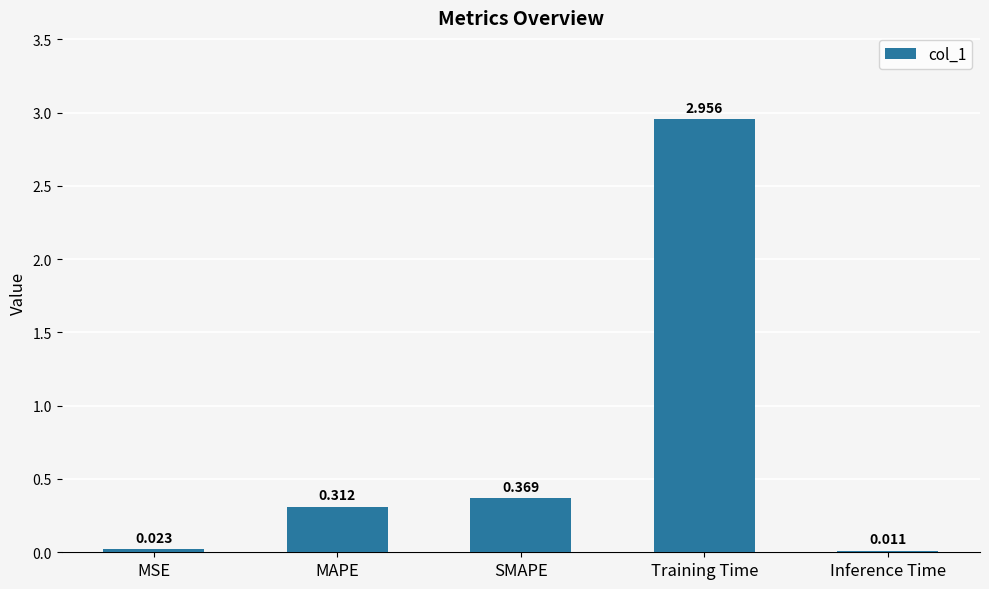

Between Inference Time and MSE, which is larger?

MSE